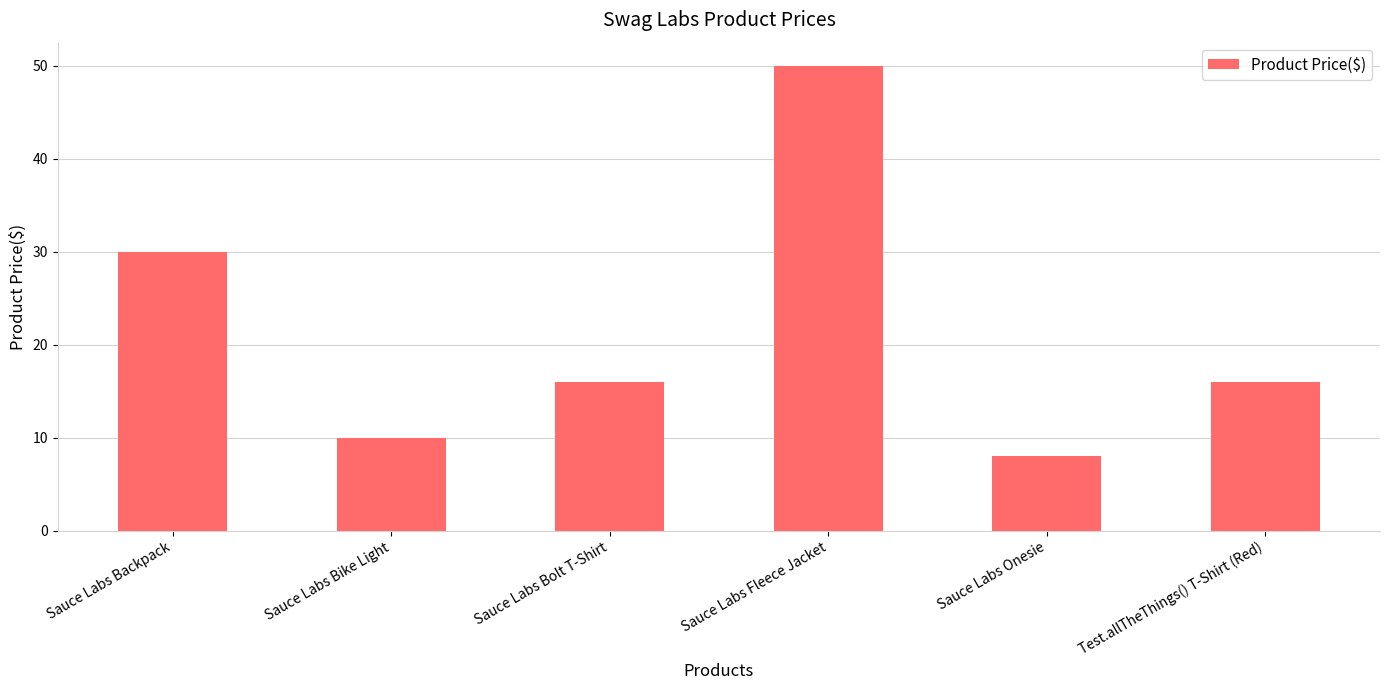

How many data points does each series have?

6